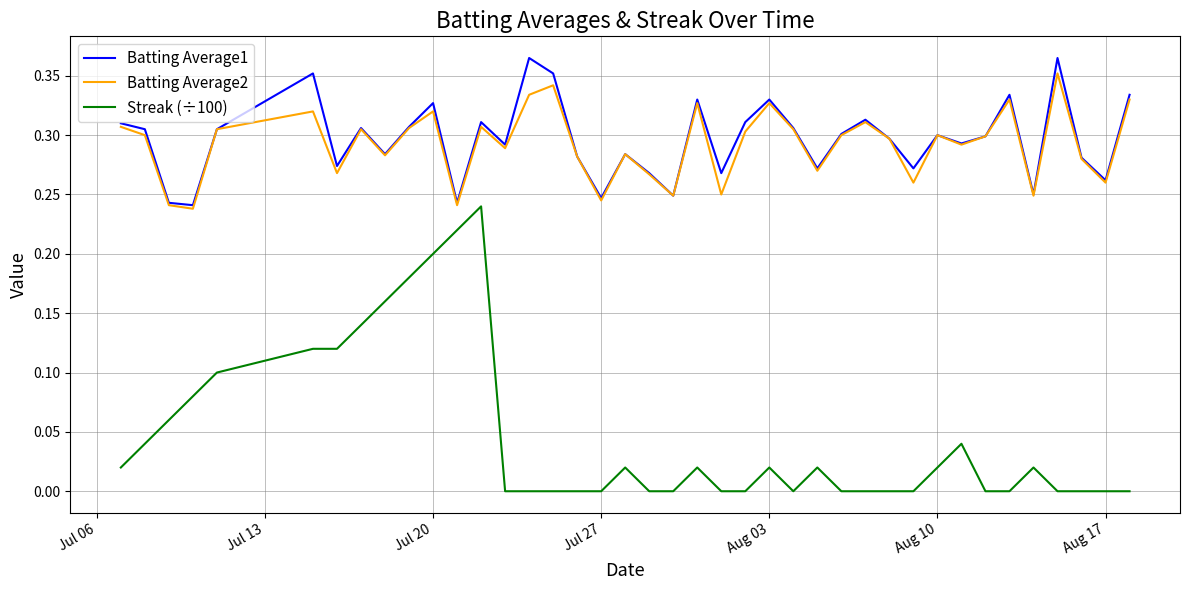

Which series has the largest range (max minus min)?

Streak (÷100)